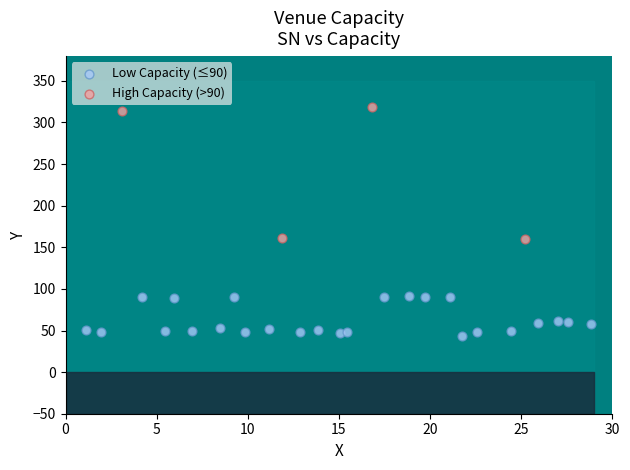

Which series reaches the minimum Y coordinate?

Low Capacity (≤90)